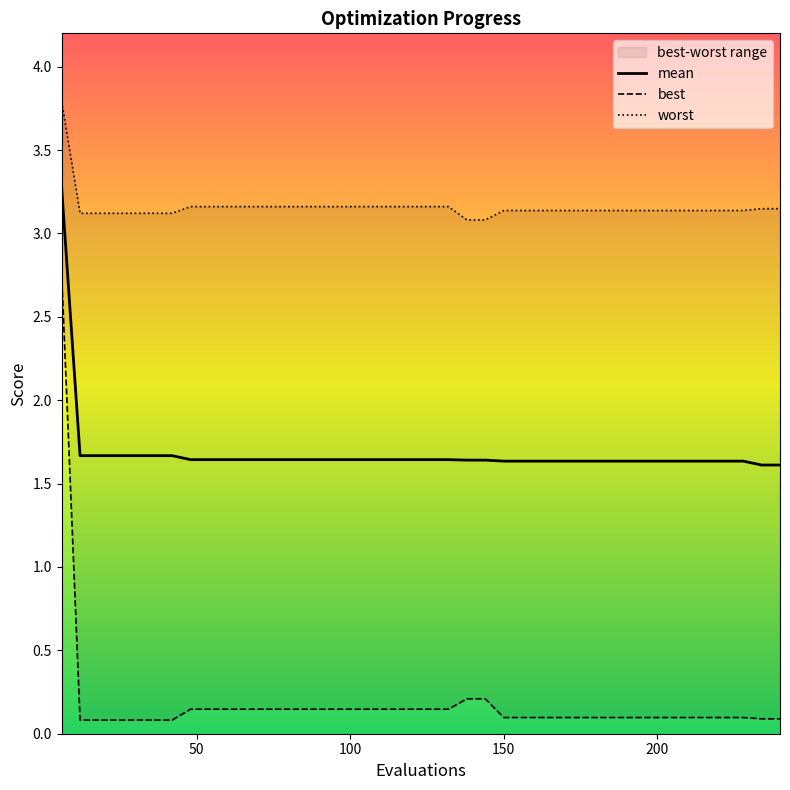

What is the highest value of the mean series?

3.3